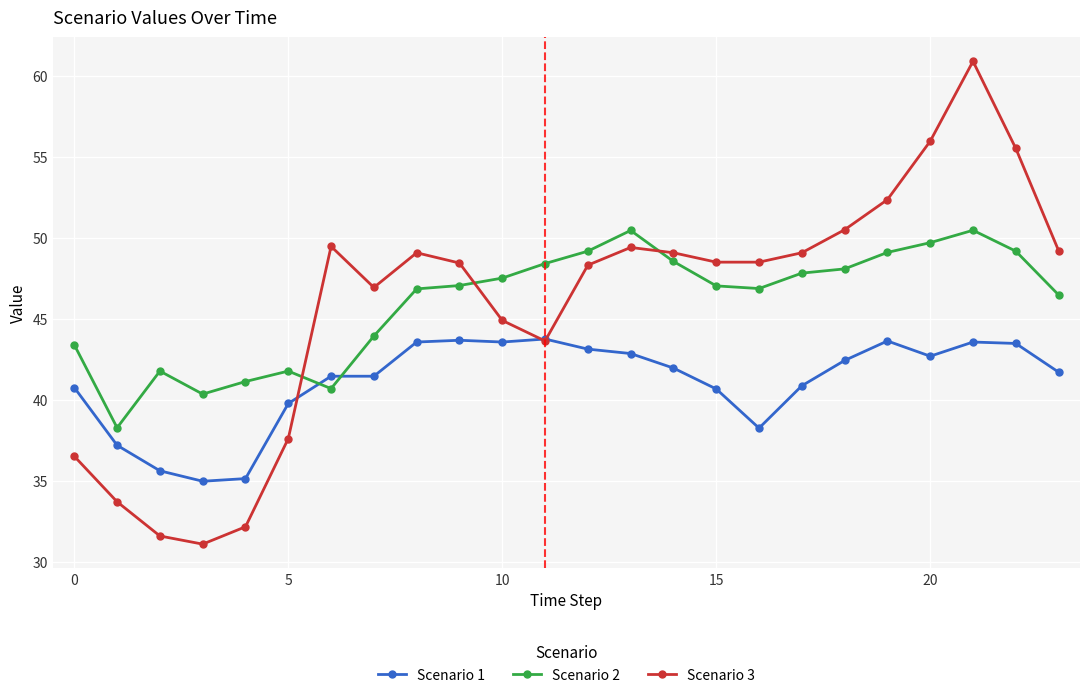

How many times do Scenario 2 and Scenario 1 cross each other?

2